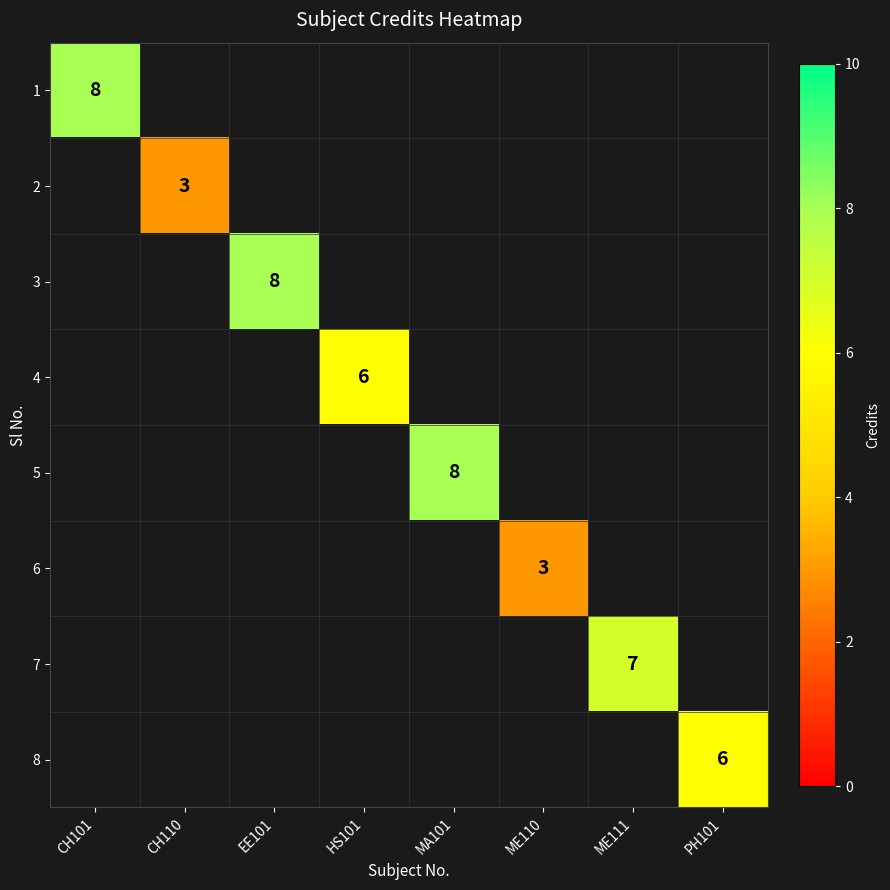

At which category does the chart reach its peak across all series?

CH101